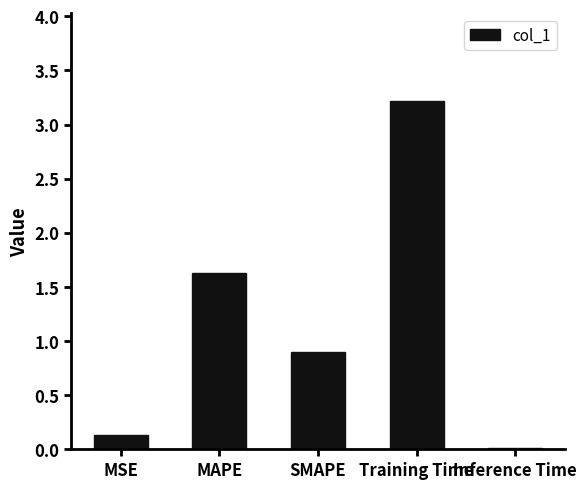

What is the value of the 2nd bar from the left?

1.6